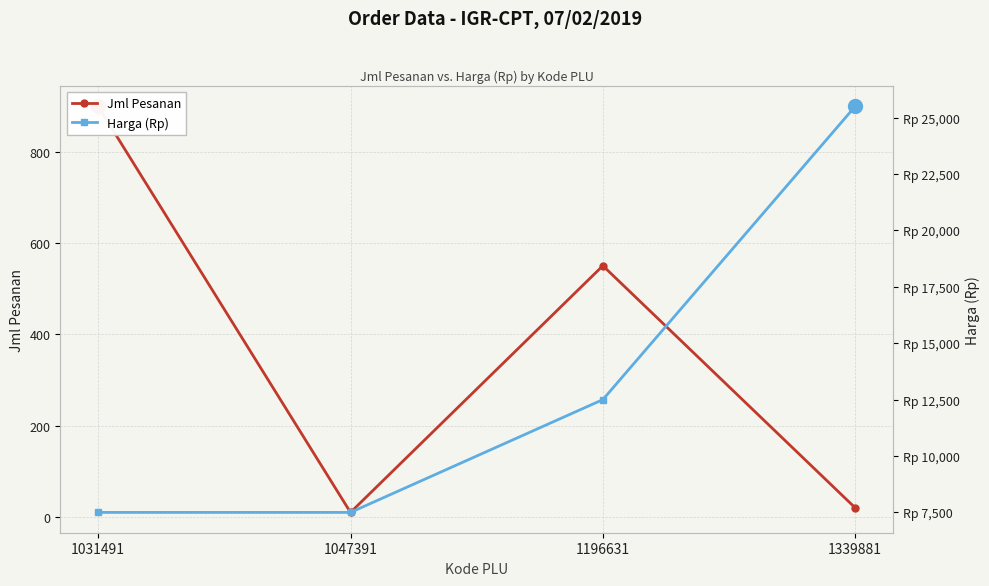

What is the approximate value of Harga (Rp) at 1196631?

12500